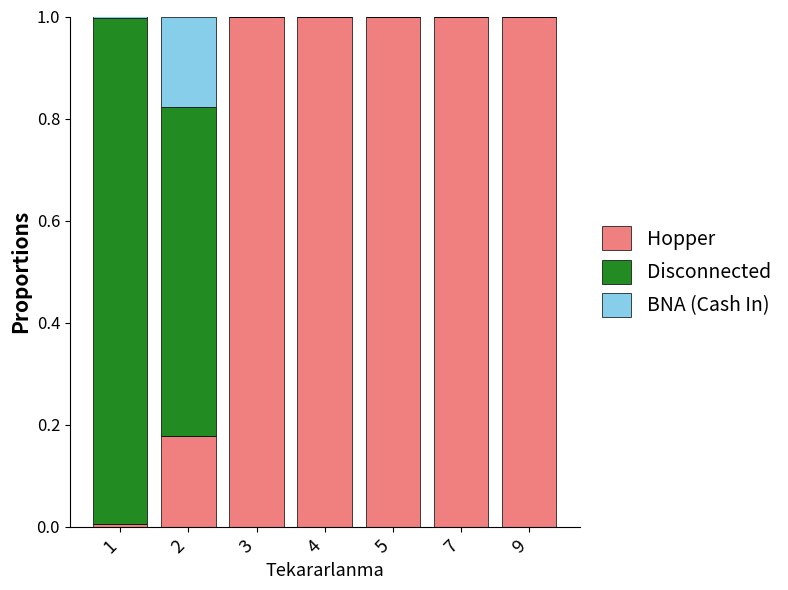

How many distinct data groups are displayed?

3